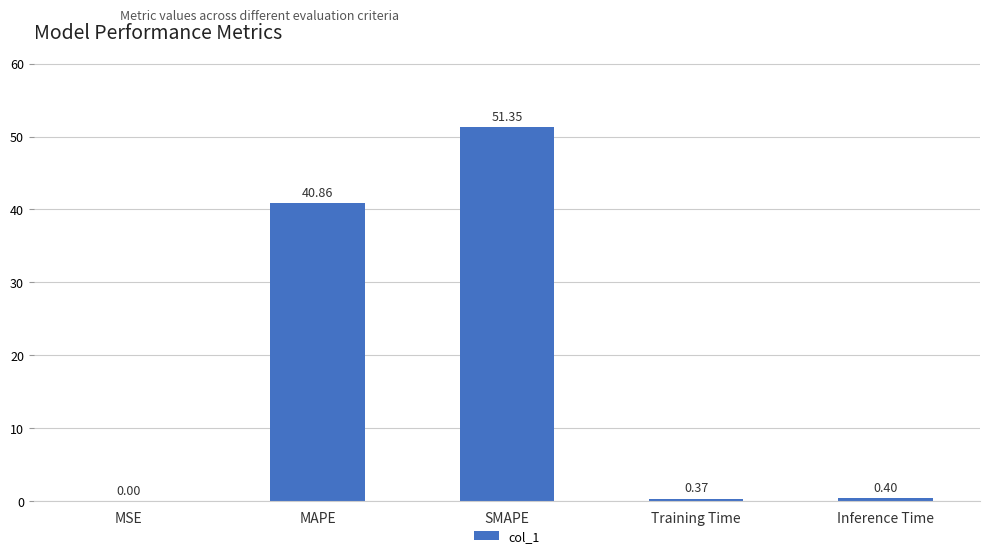

What is the sum of the values at SMAPE and MAPE?

92.2